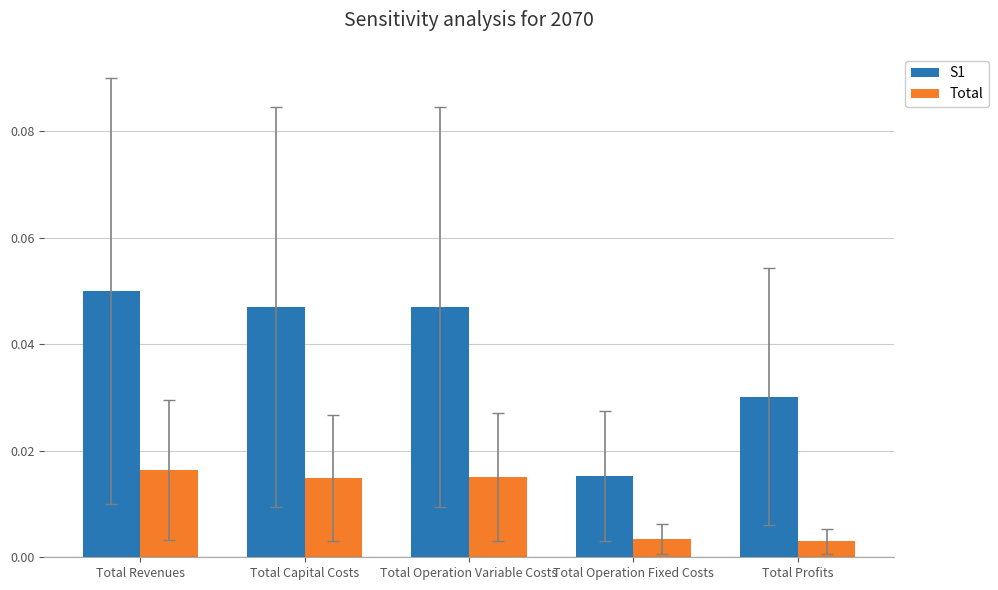

Which category has the highest value in the Total series?

Total Revenues